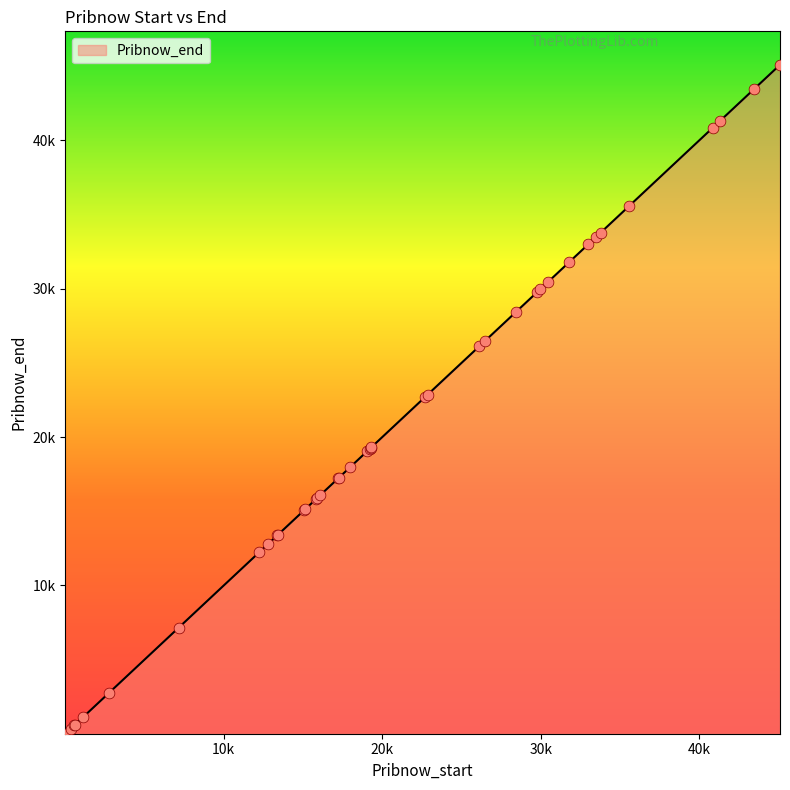

Does the chart have visible grid lines?

No